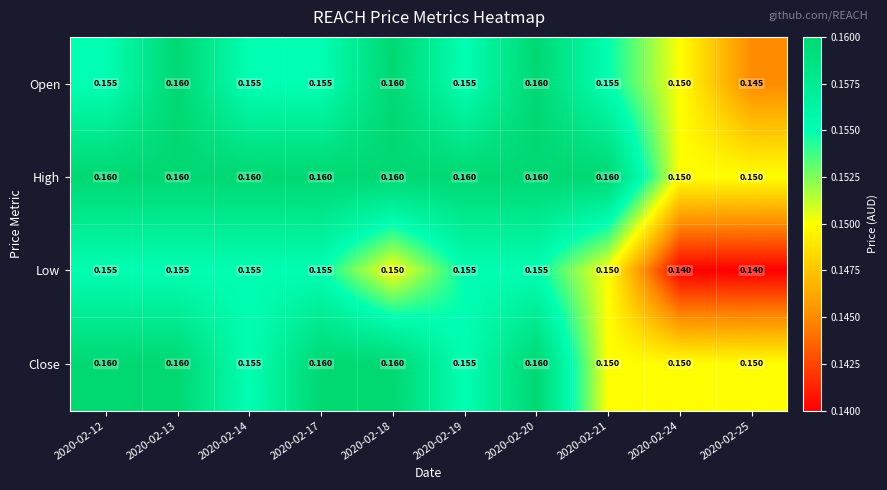

Which series has the largest total across all categories?

High